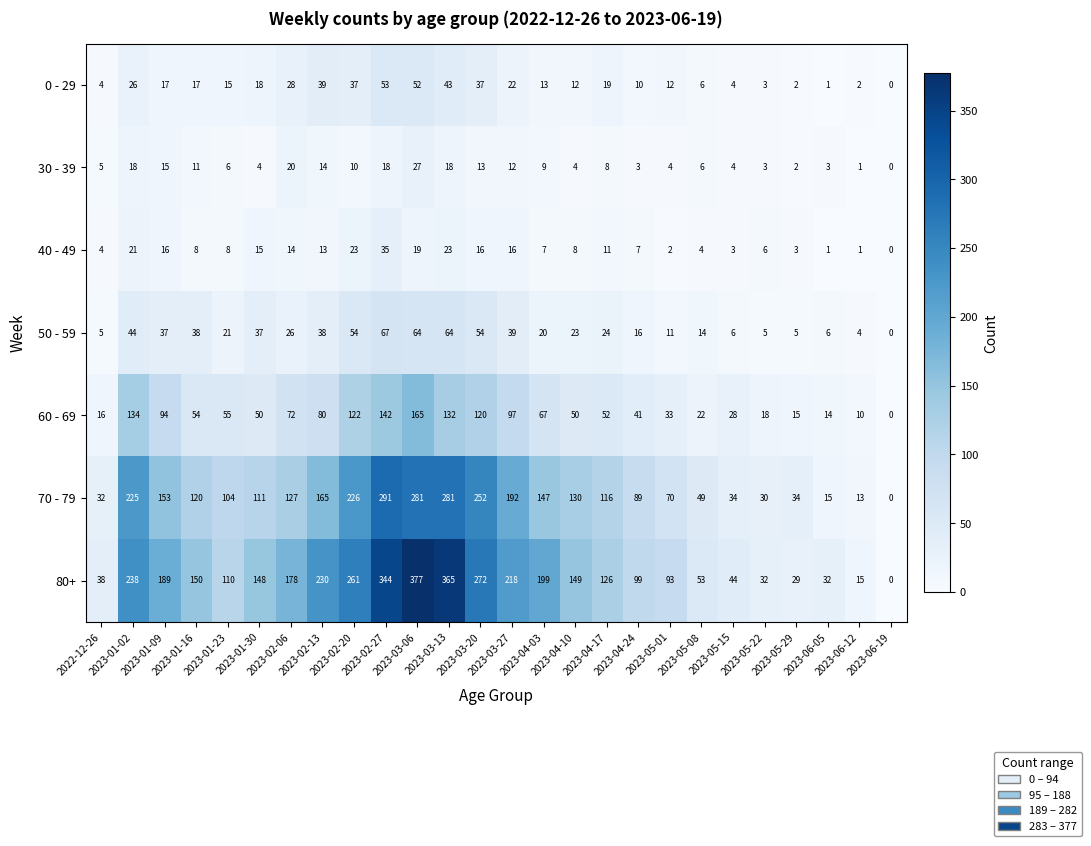

What is the maximum value shown in the chart?

377